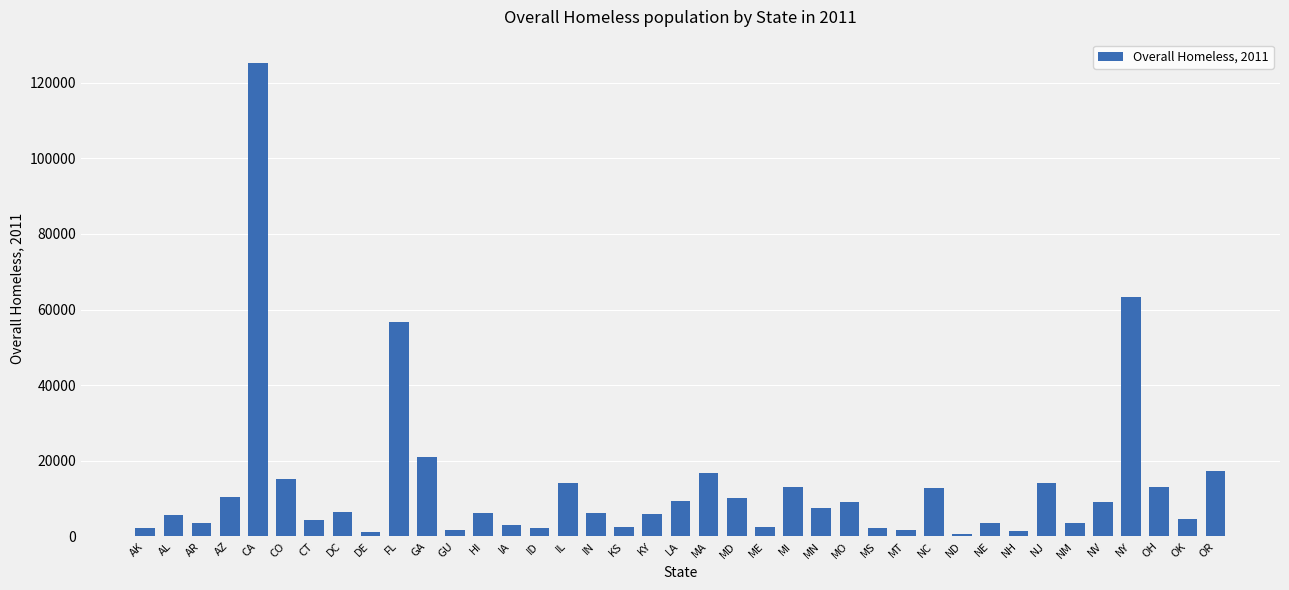

What is the sum of all values?

509684